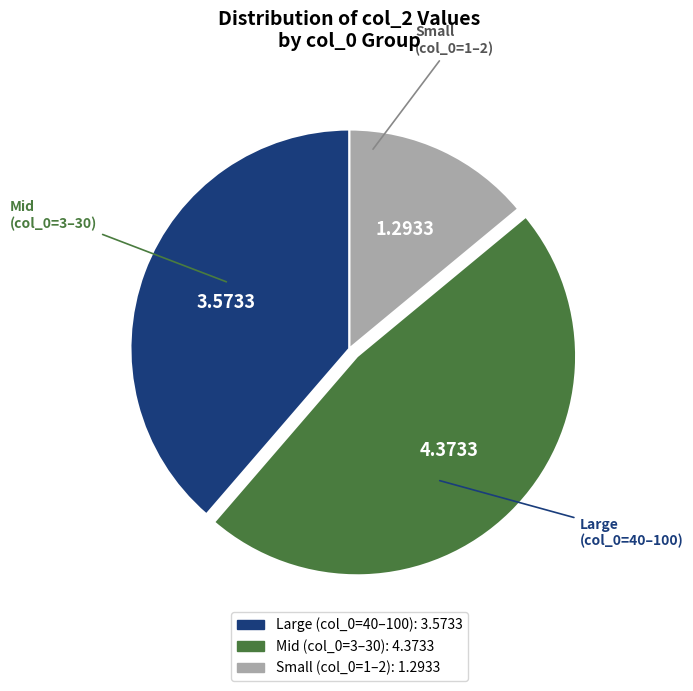

How many segments does this pie chart have?

3